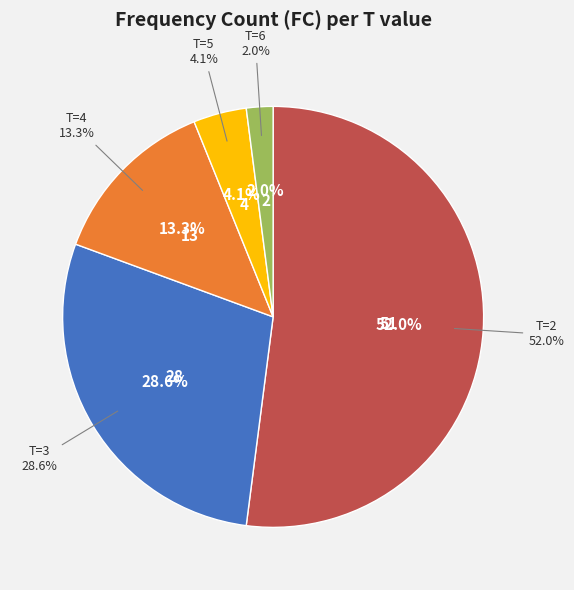

Is 2 the majority of the pie?

Yes